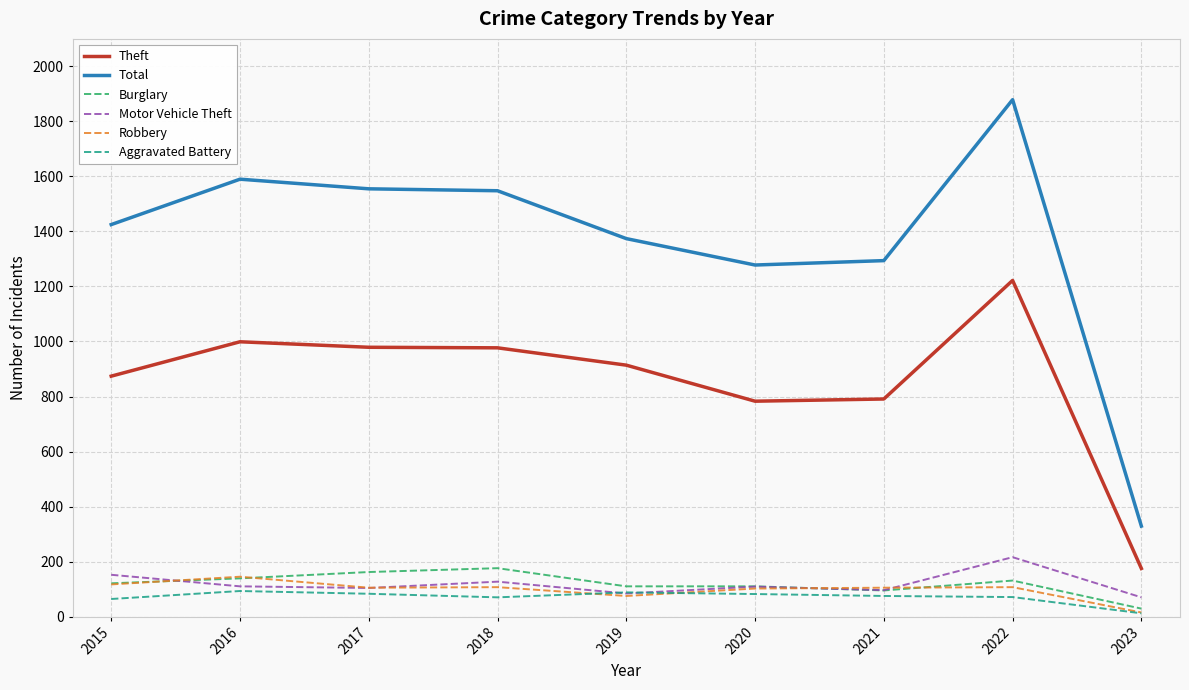

Is it true that Burglary equals 121 at 2015?

True